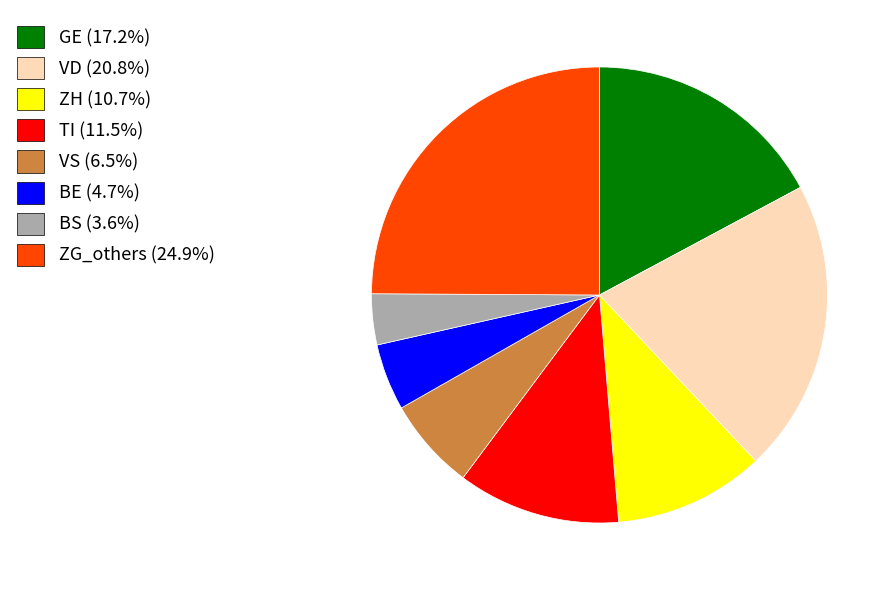

Approximately how many times larger is the value at TI (11.5%) compared to GE (17.2%)?

0.7